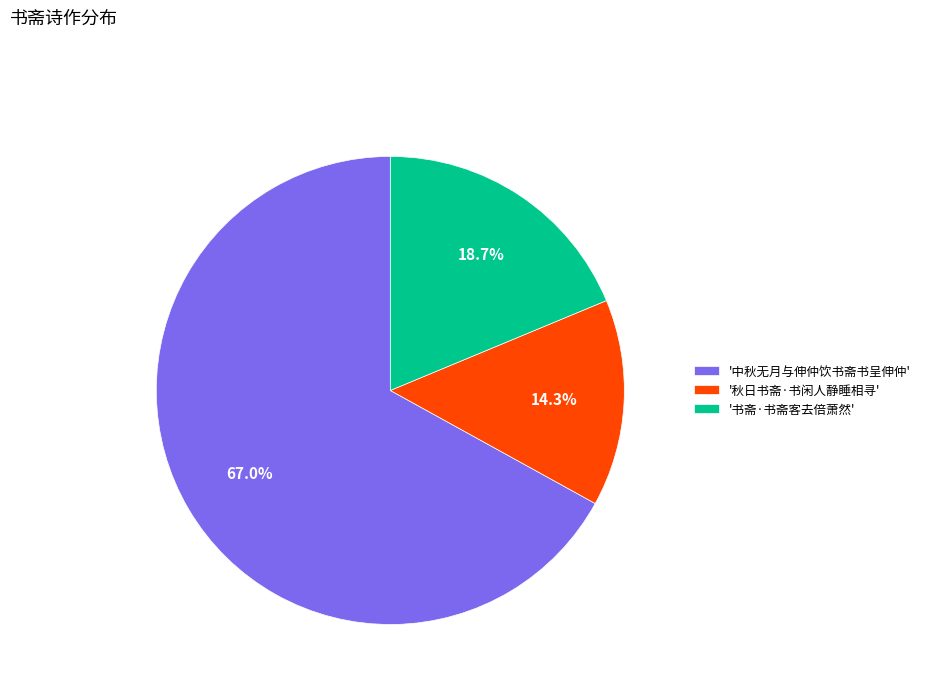

What is the largest slice in the pie chart?

'中秋无月与伸仲饮书斋书呈伸仲'